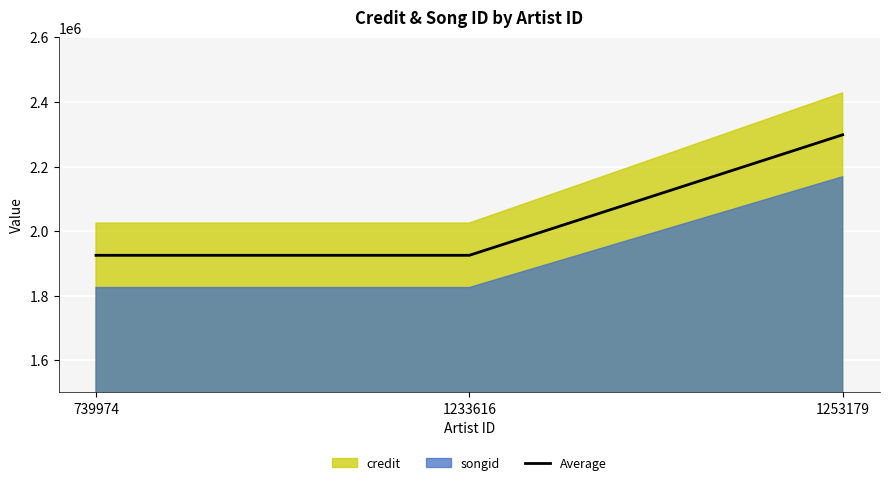

At which category does the chart reach its minimum across all series?

739974